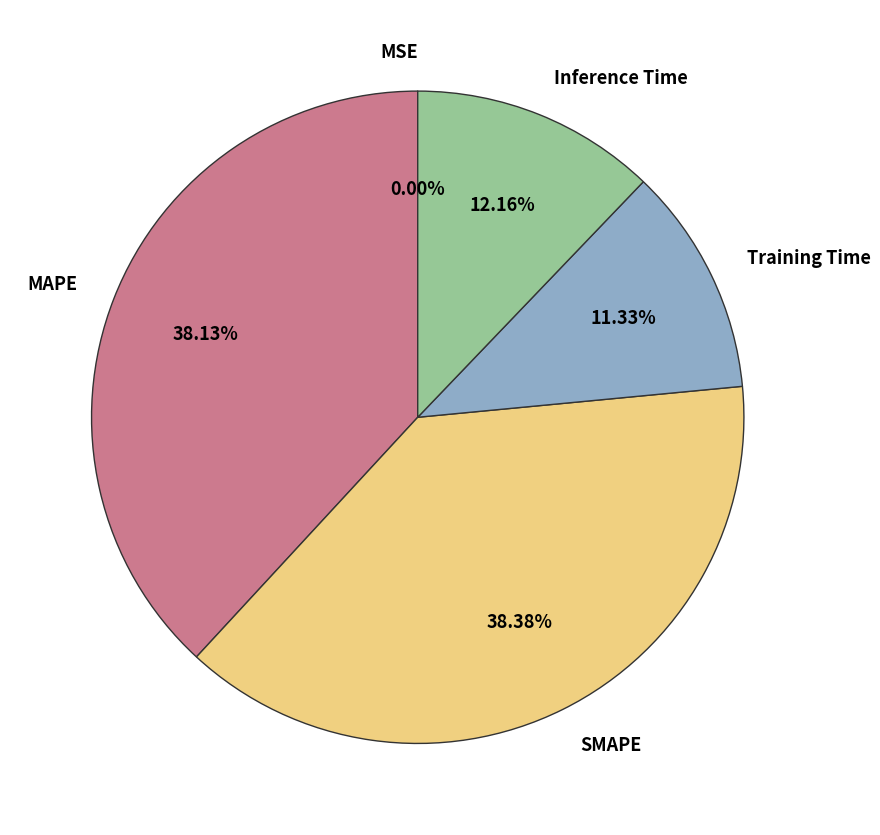

Which has a higher value, SMAPE or Inference Time?

SMAPE